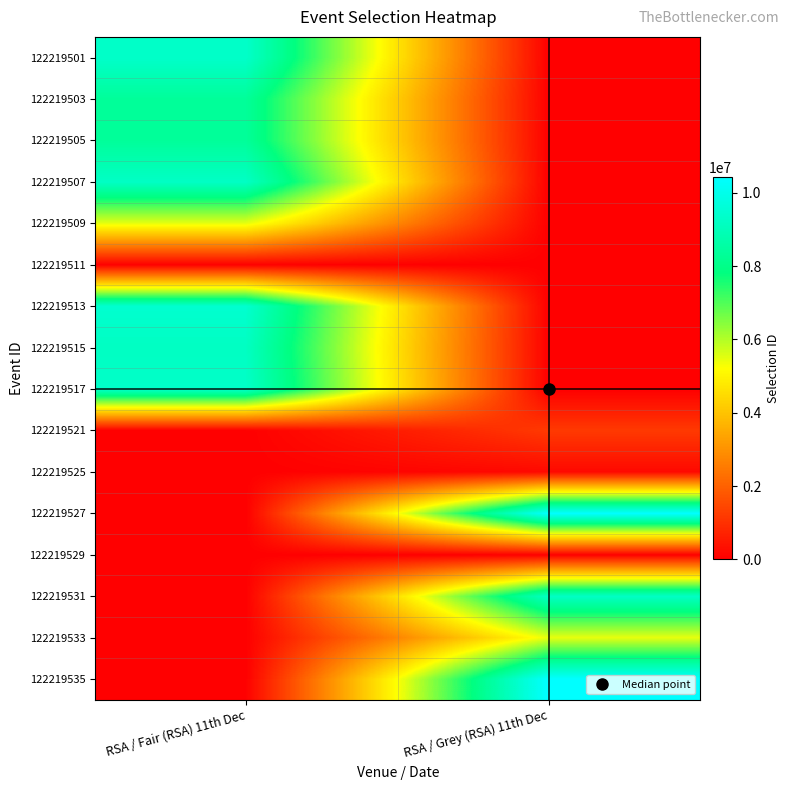

What is the total value across all series at RSA / Fair (RSA) 11th Dec?

68630583